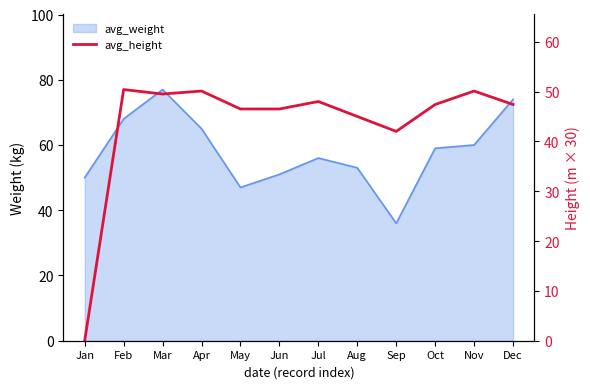

True or false: the data has more than 0 interior local peaks.

True